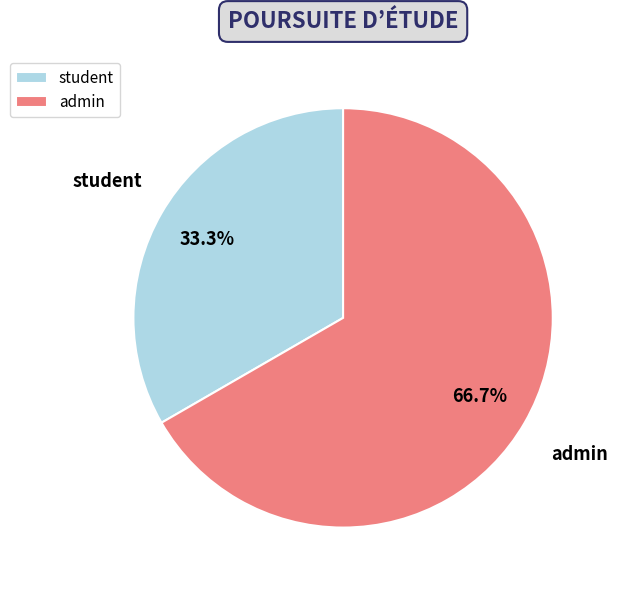

Is the sum of admin and student greater than half?

Yes